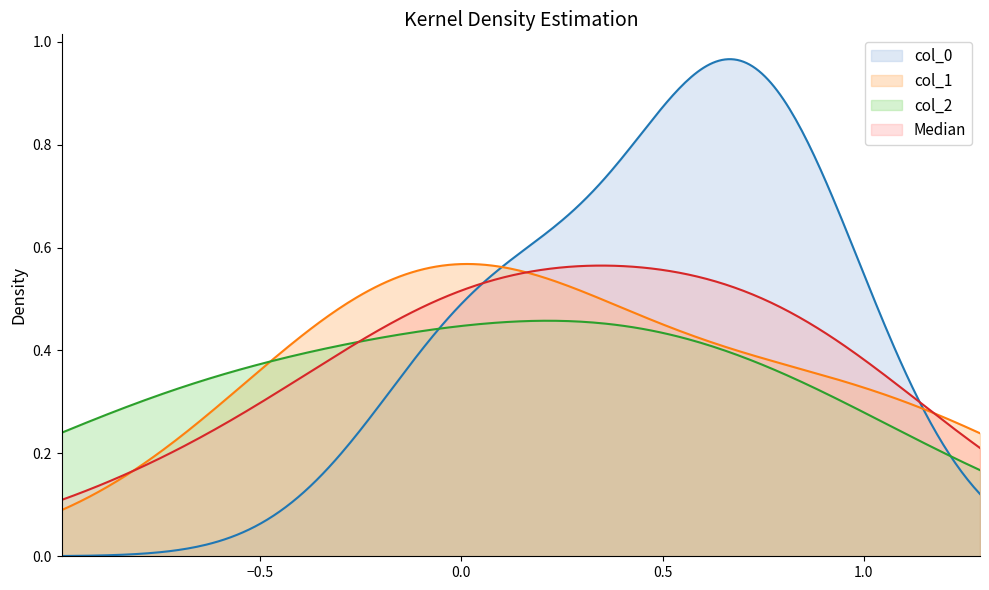

Does the chart display data point markers on the line(s)?

No